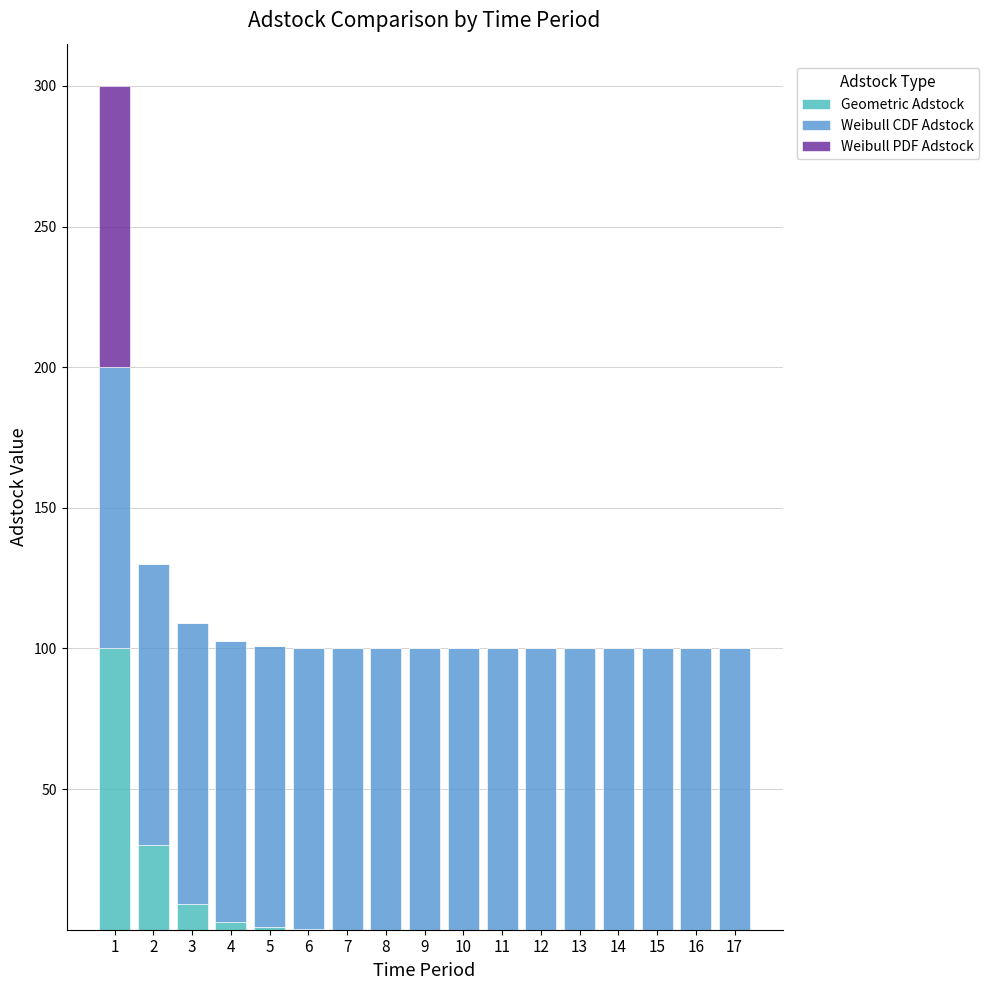

The value of Geometric Adstock at 16 is 0.0. True or false?

True